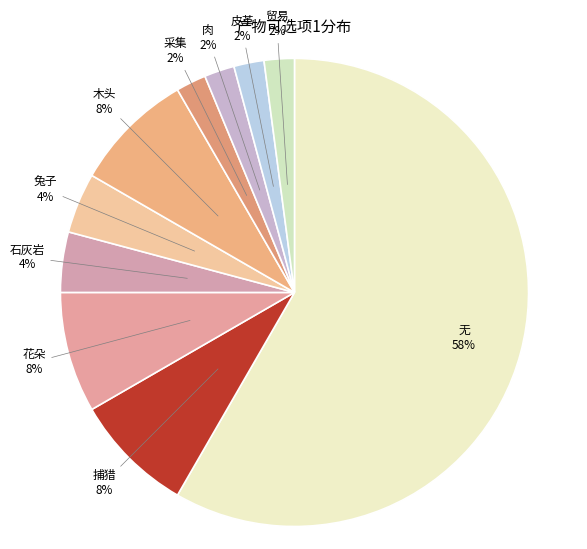

Which has a higher value, 肉 or 花朵?

花朵